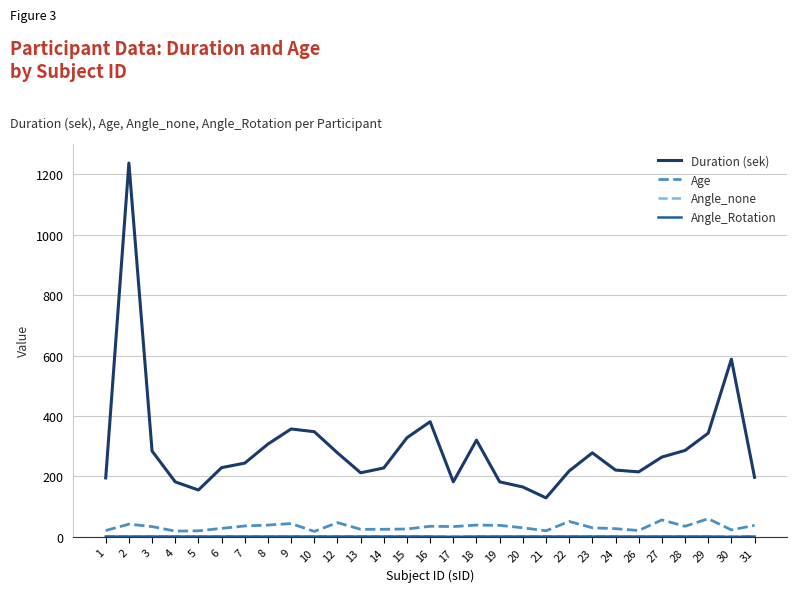

Which series has the widest spread of values?

Duration (sek)